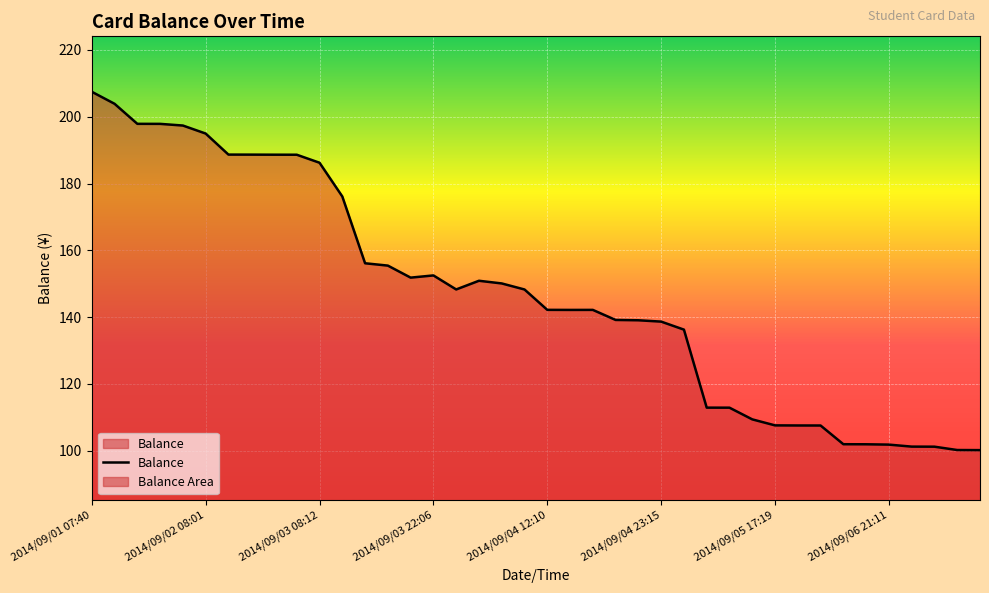

What is the change in value from 2014/09/02 19:57 to 2014/09/04 09:08?

-40.3